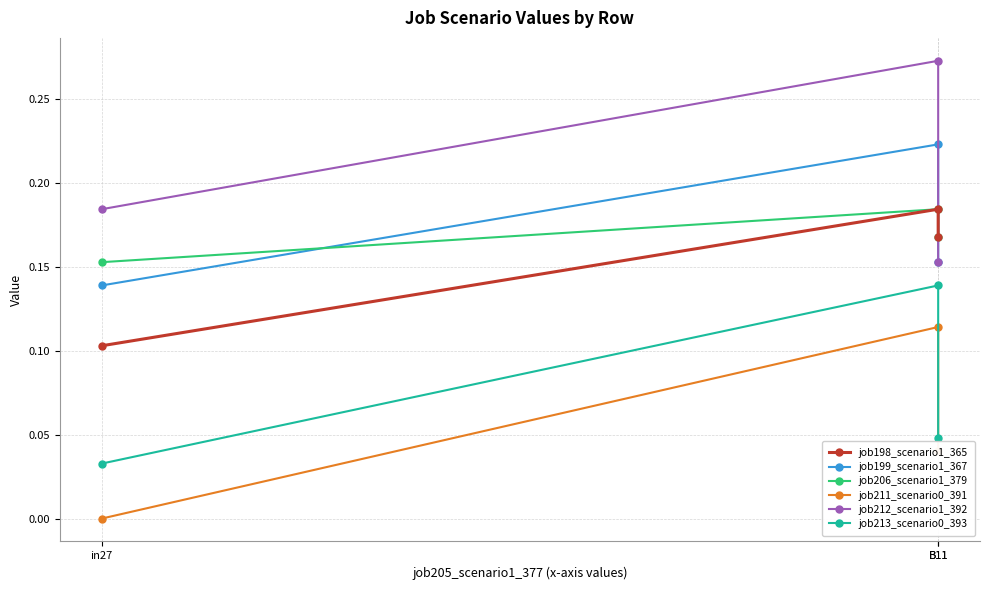

The job198_scenario1_365 series shows 0.0 at B11. True or false?

False